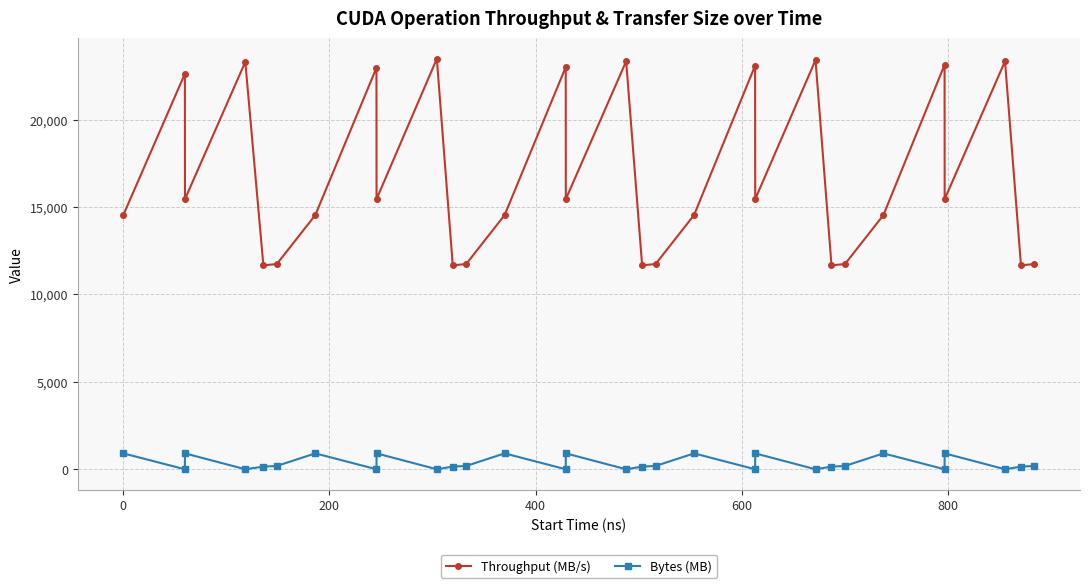

What is the difference between the second highest and second lowest values in the Throughput (MB/s) series?

11747.6